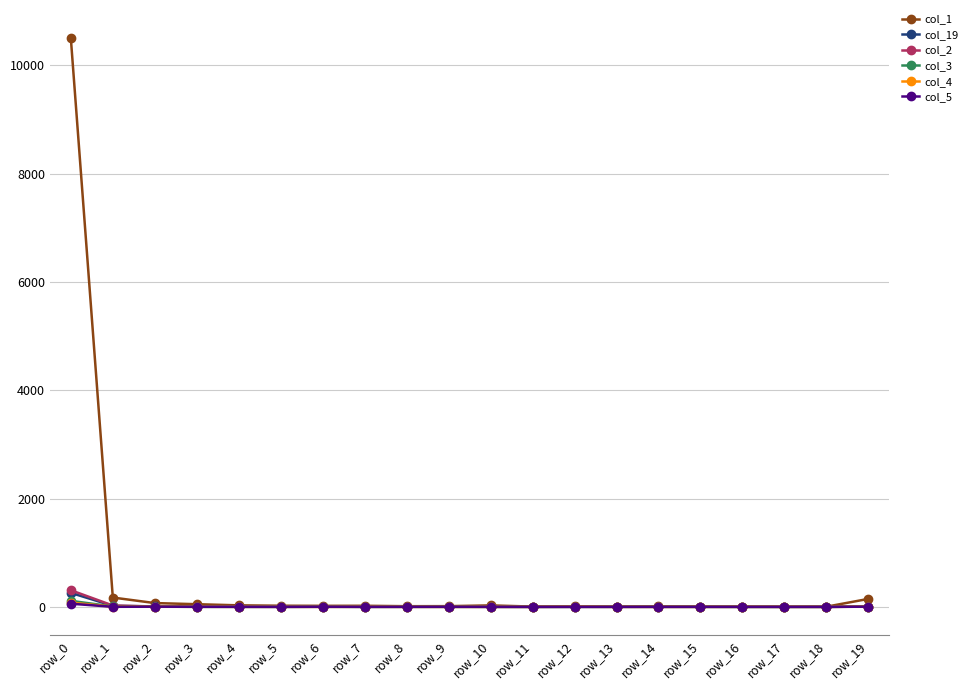

Which series has the largest range (max minus min)?

col_1